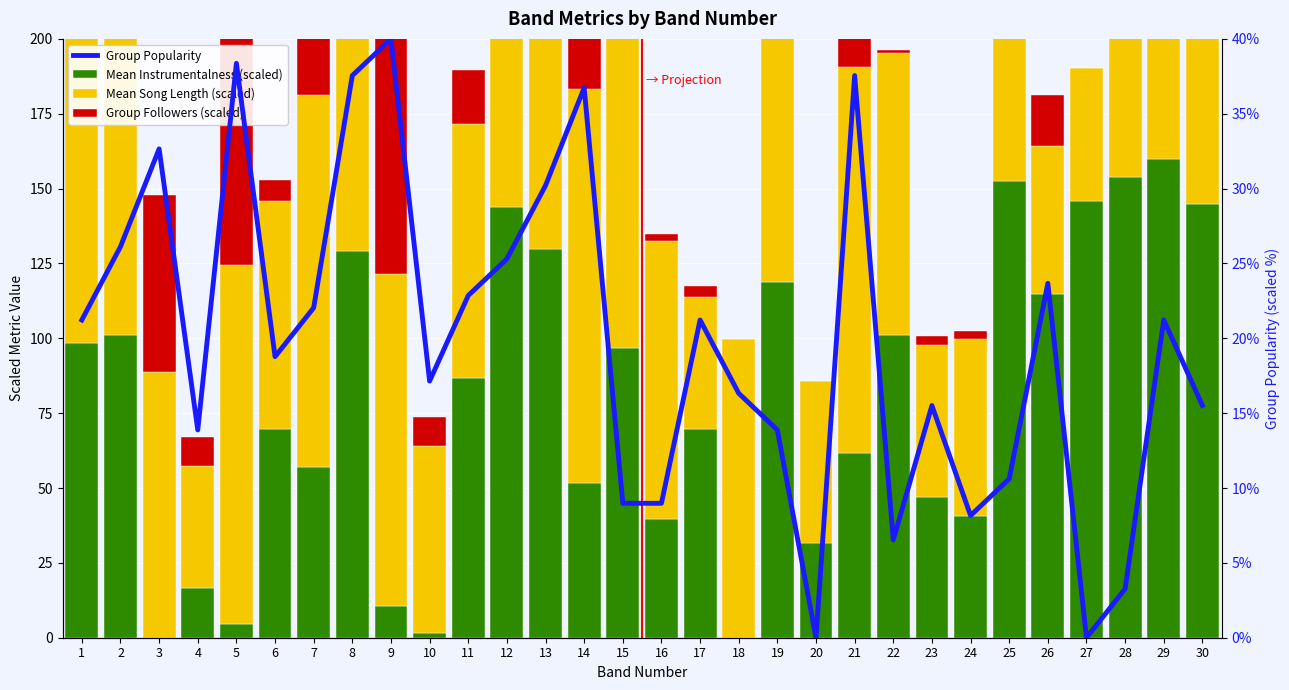

True or false: Group Popularity has a value of 3.9 at 30.

False